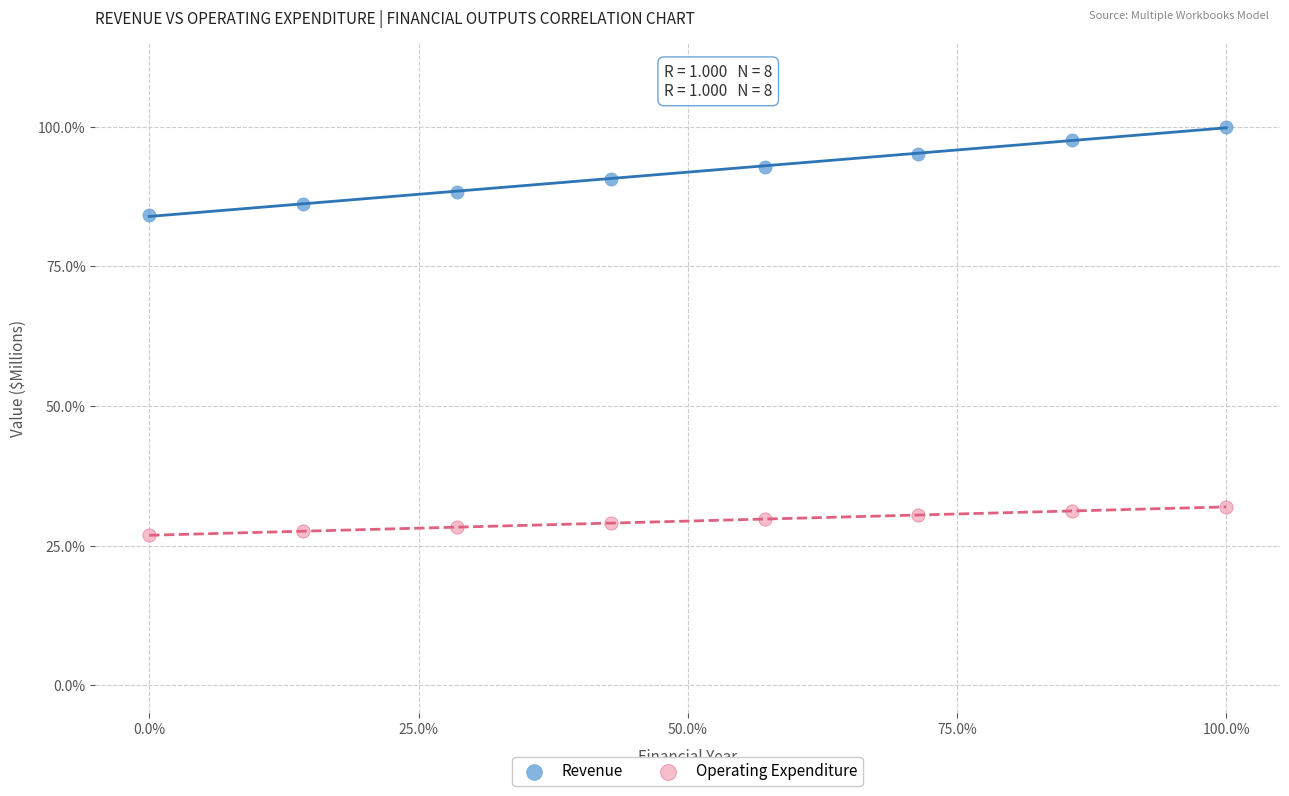

Which series contains the highest Y value?

Revenue